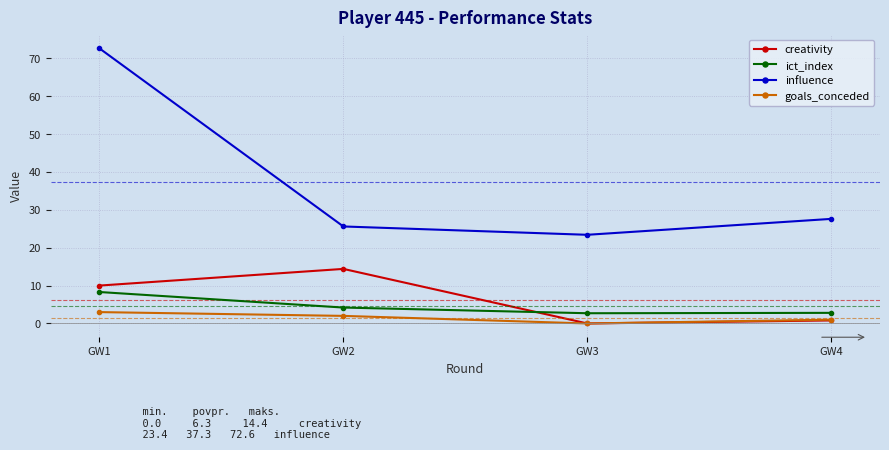

How many distinct data groups are displayed?

4